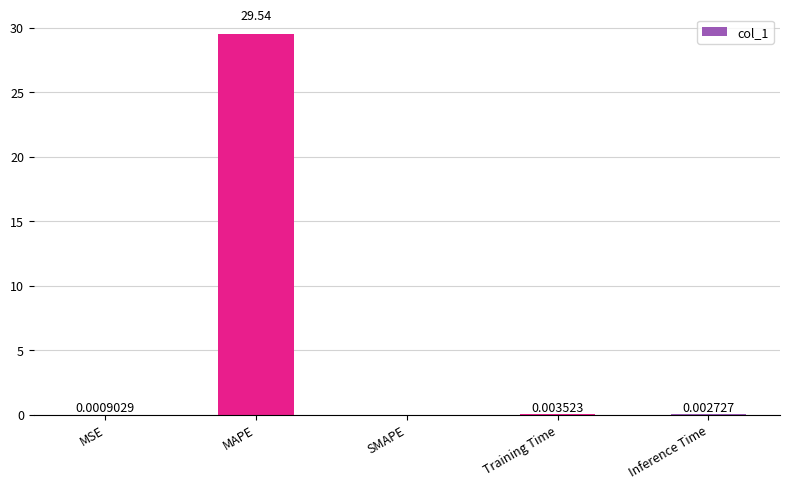

Which has a higher value, Training Time or MAPE?

MAPE